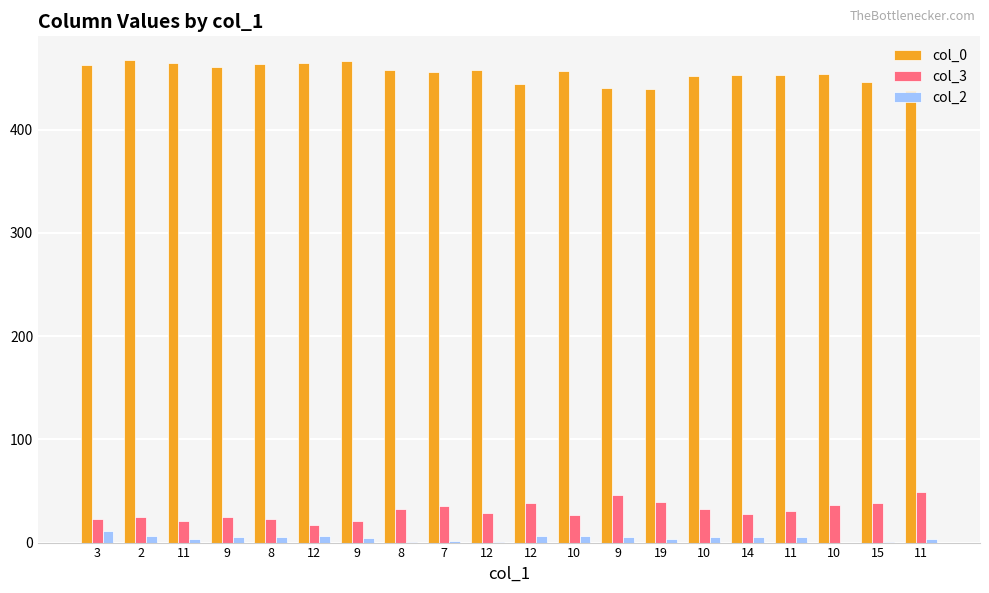

What is the value of the col_3 bar at the 4th from the left?

25